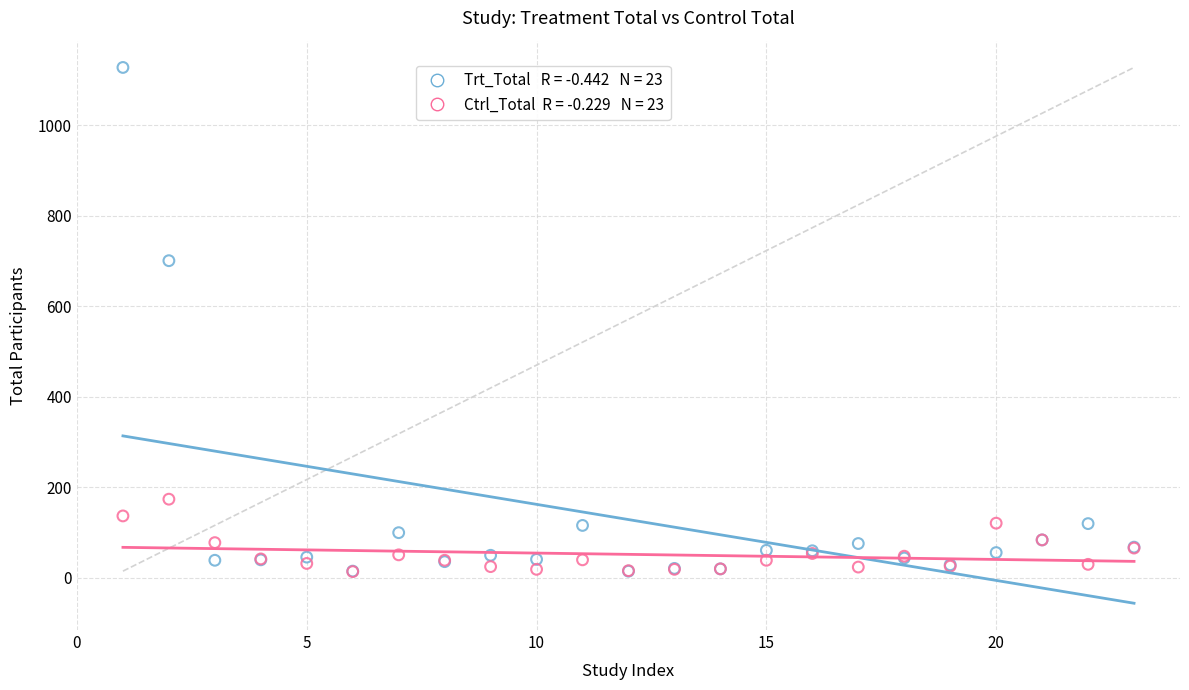

Across all series, what Y value is closest to 571?

701